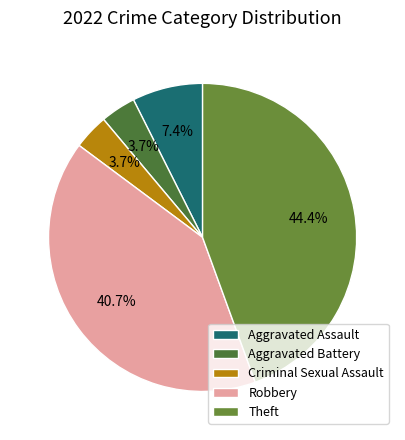

Which category has the smallest portion of the pie?

Aggravated Battery